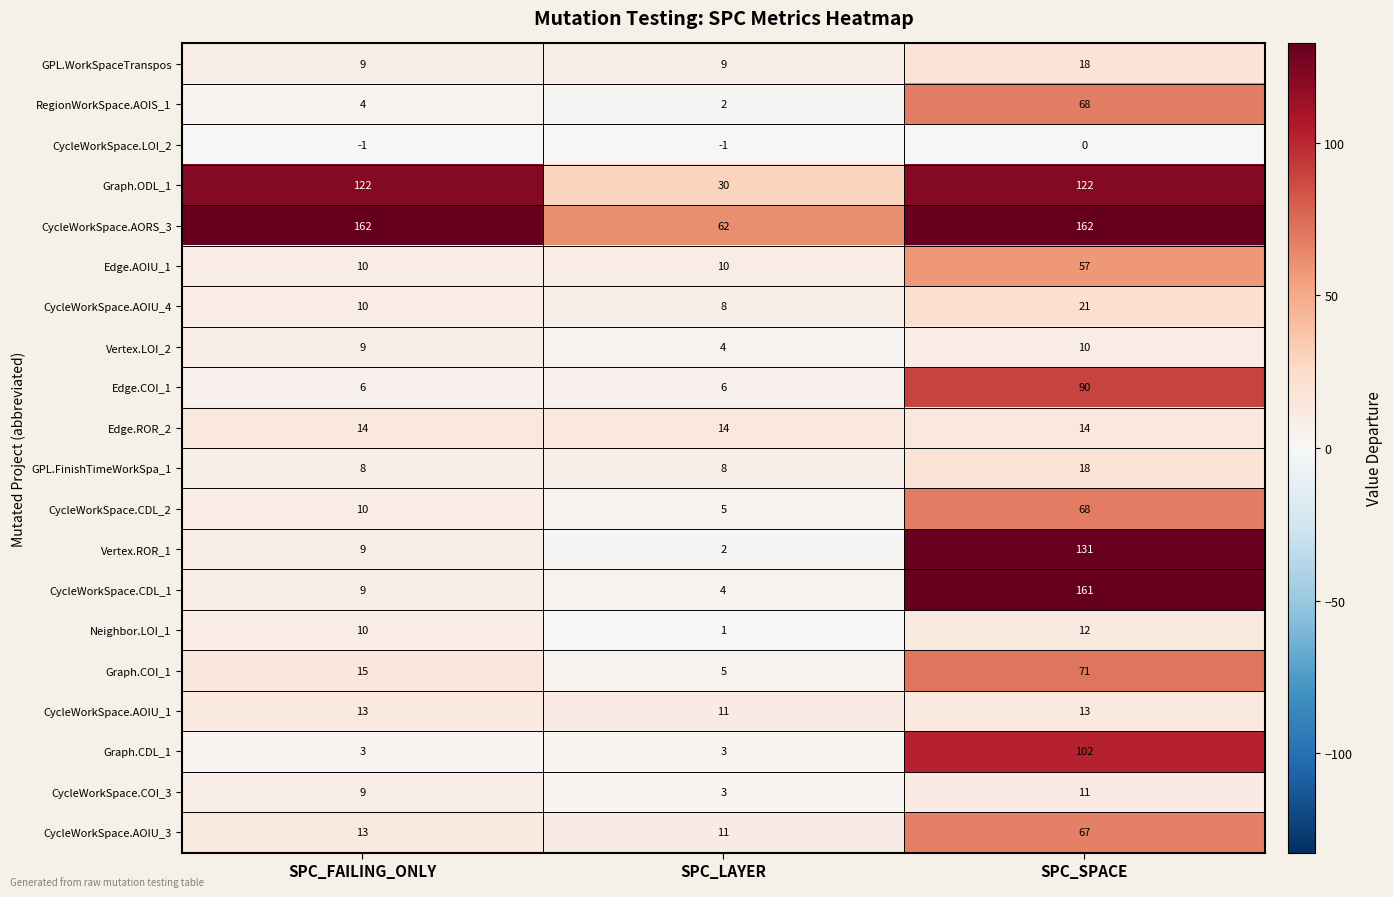

What is the maximum value for Graph.CDL_1?

102